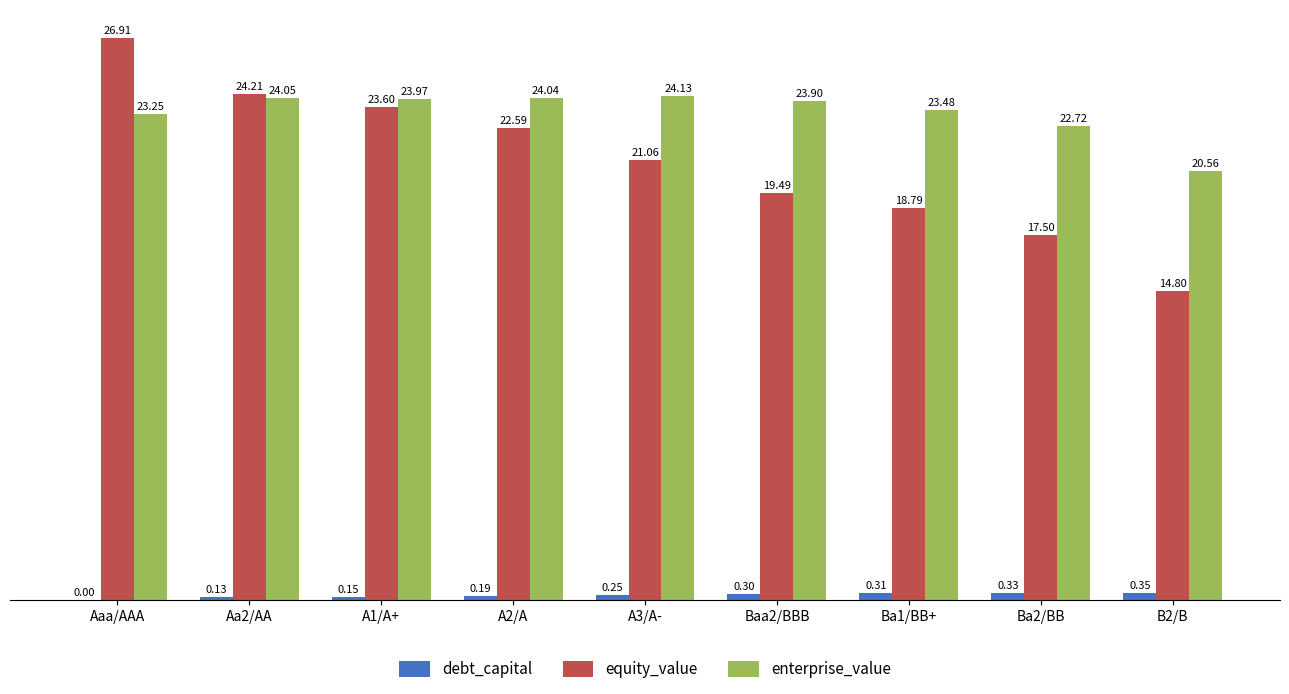

At which category does the chart reach its peak across all series?

Aaa/AAA